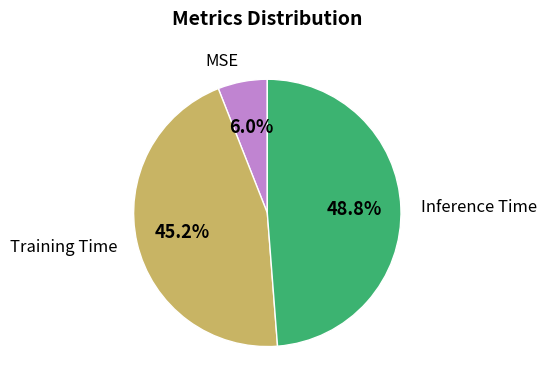

Between MSE and Inference Time, which is larger?

Inference Time